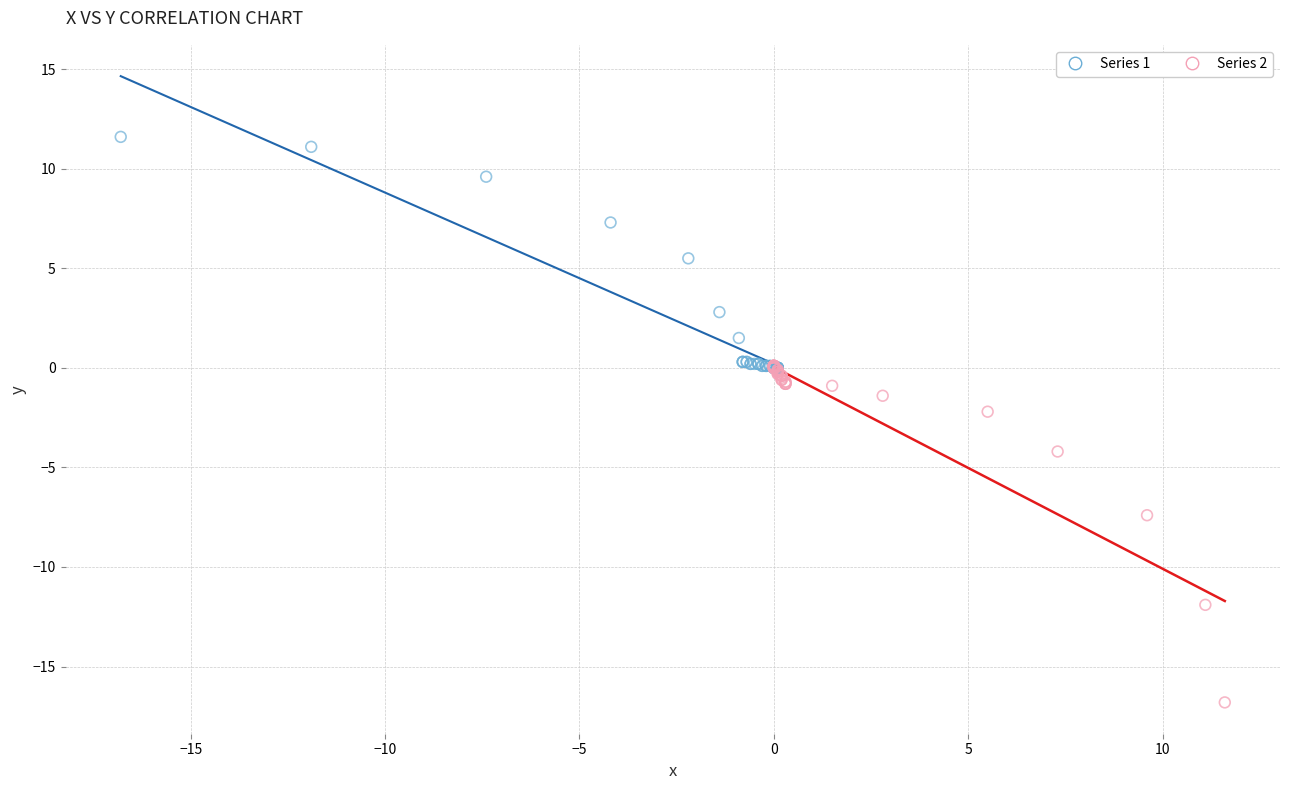

Which series reaches the minimum Y coordinate?

Series 2